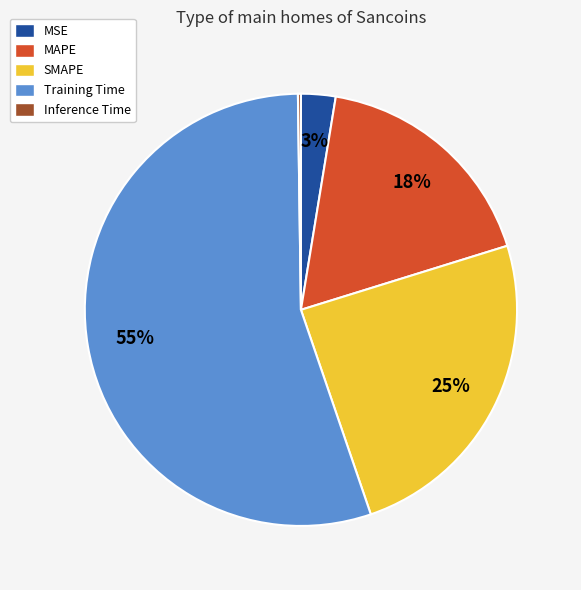

To the nearest percent, what is the difference between the SMAPE and MSE slice percentages?

22%